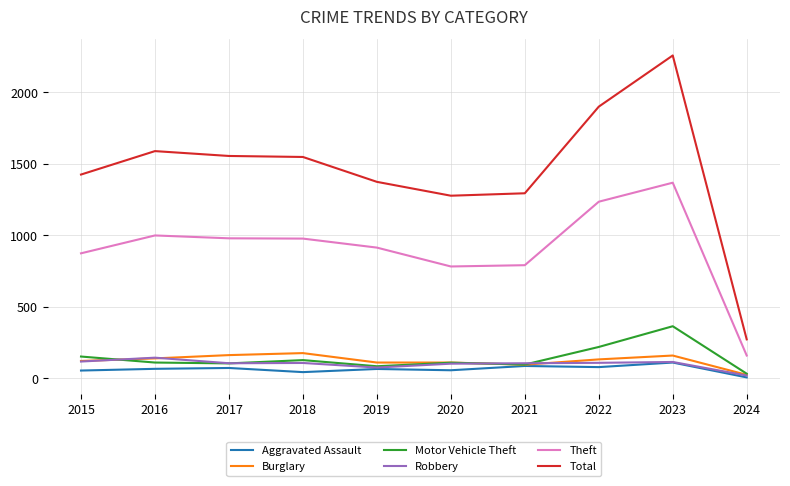

What is the spread (max minus min) of values at 2016?

1523